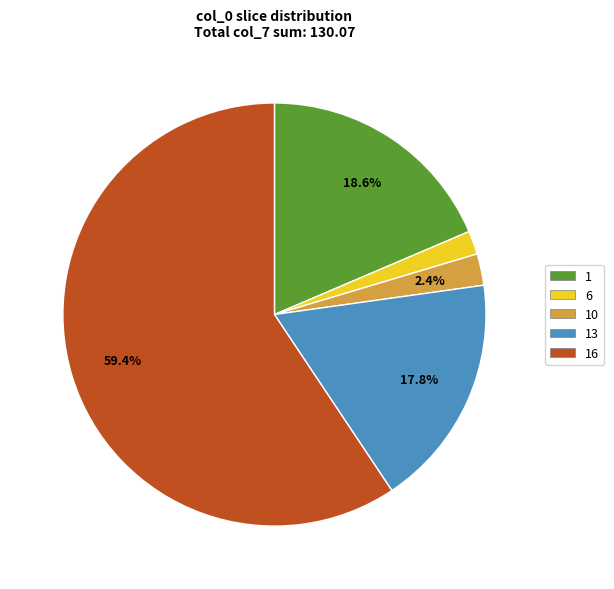

Combined, do 6 and 1 account for over 50%?

No